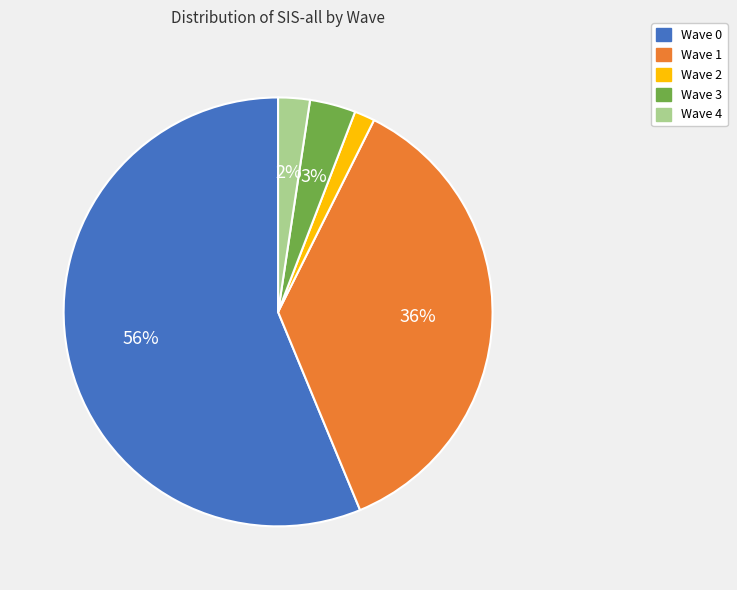

Which slice is the largest?

Wave 0